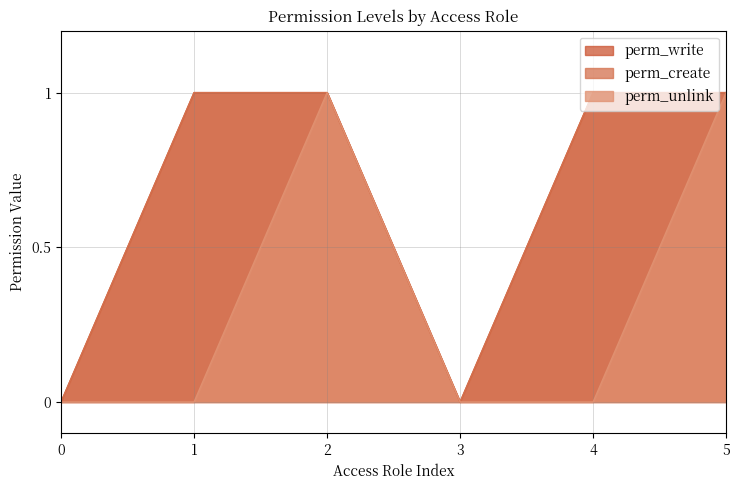

Is it true that perm_write equals 1 at 2?

False